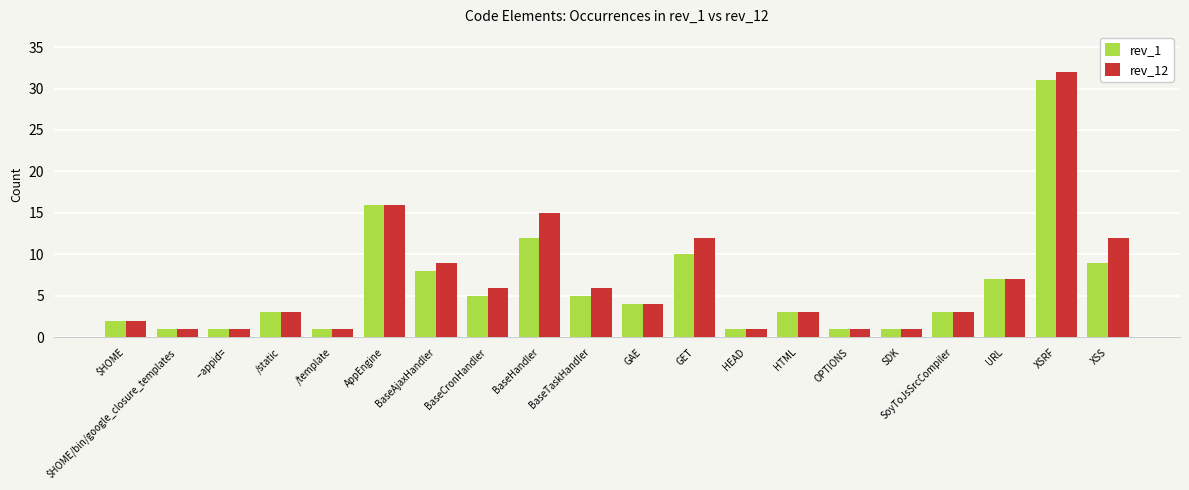

What is the label of the 20th bar from the right?

$HOME